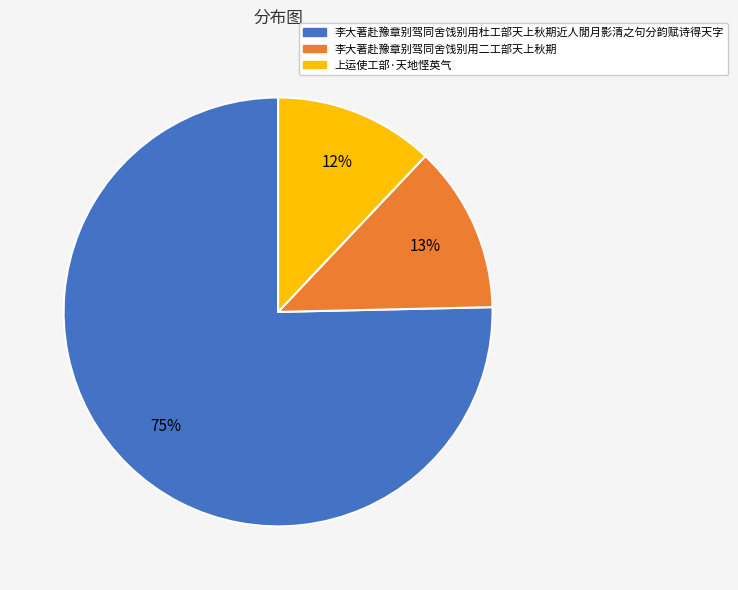

Which slice is the largest?

李大著赴豫章别驾同舍饯别用杜工部天上秋期近人閒月影清之句分韵赋诗得天字